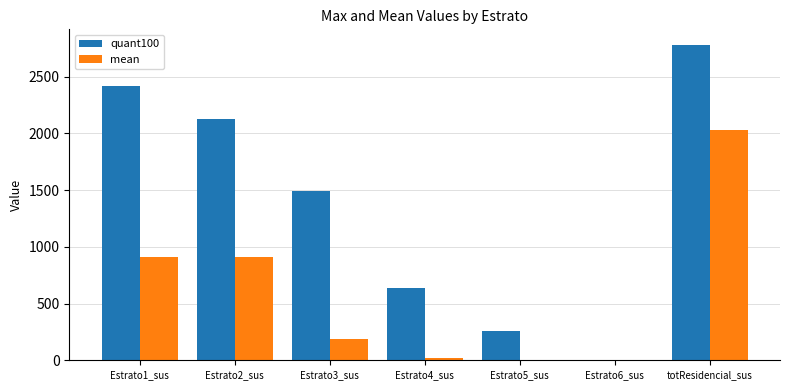

Are the bars horizontal?

No